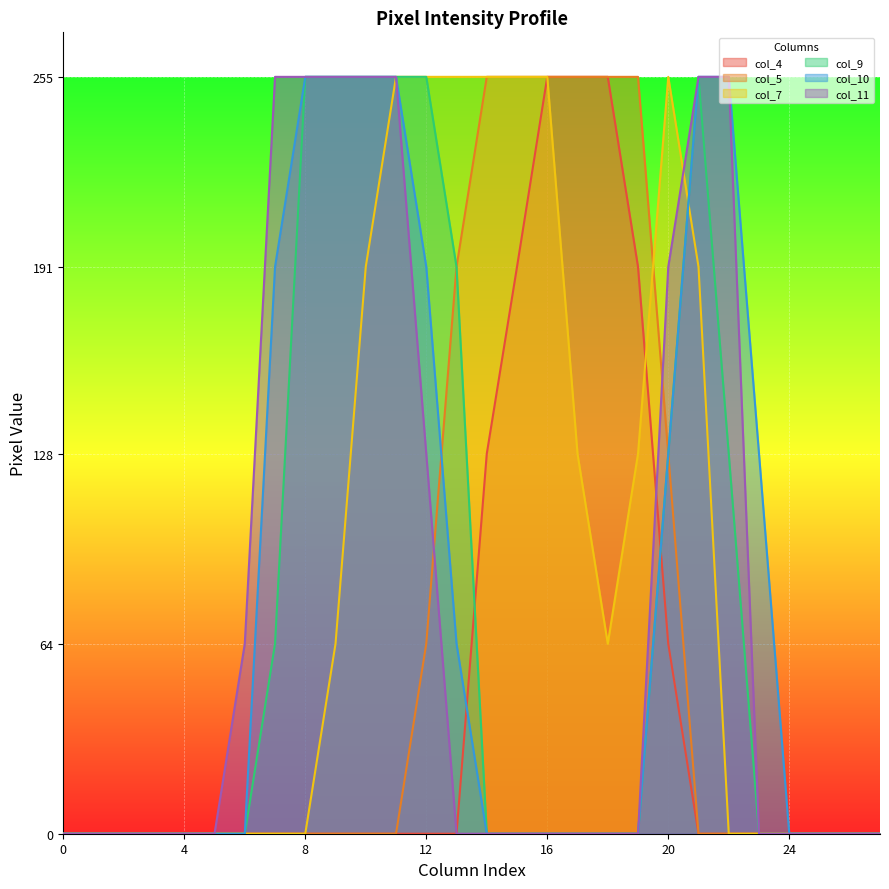

At how many categories does at least one series exceed 154?

16